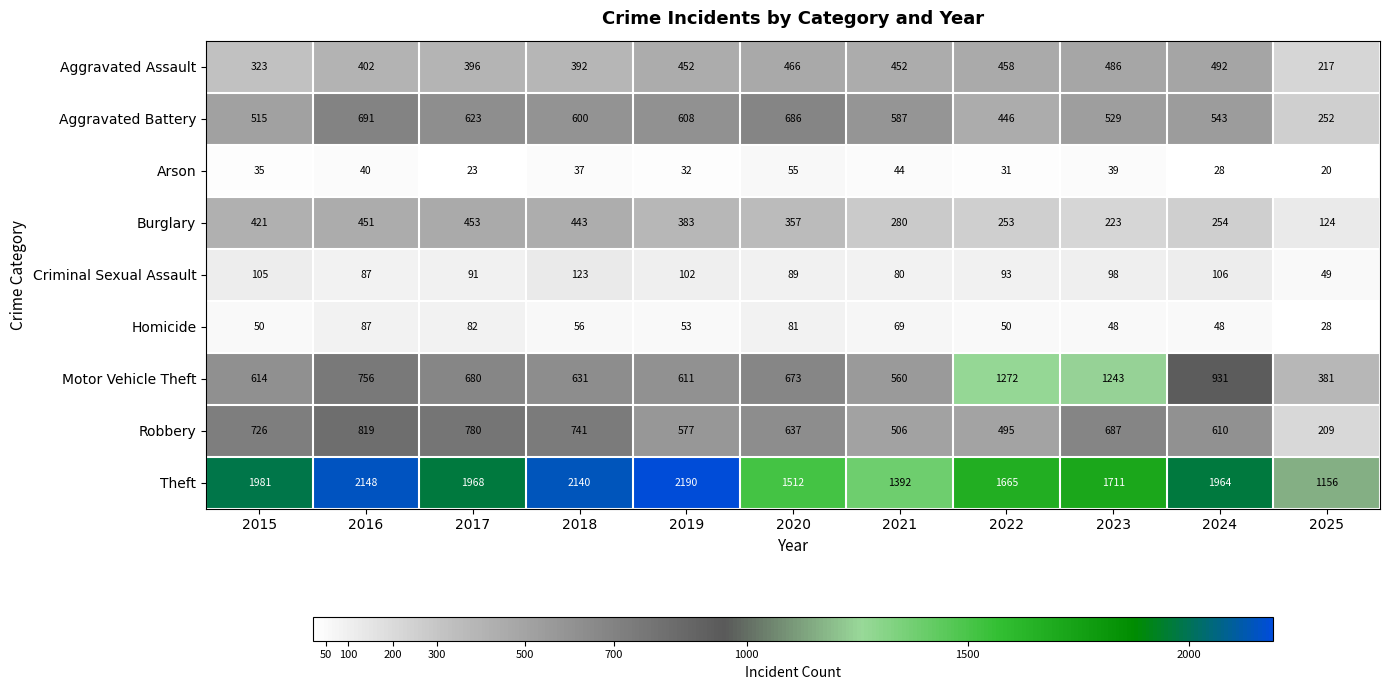

What is the spread (max minus min) of values at 2016?

2108